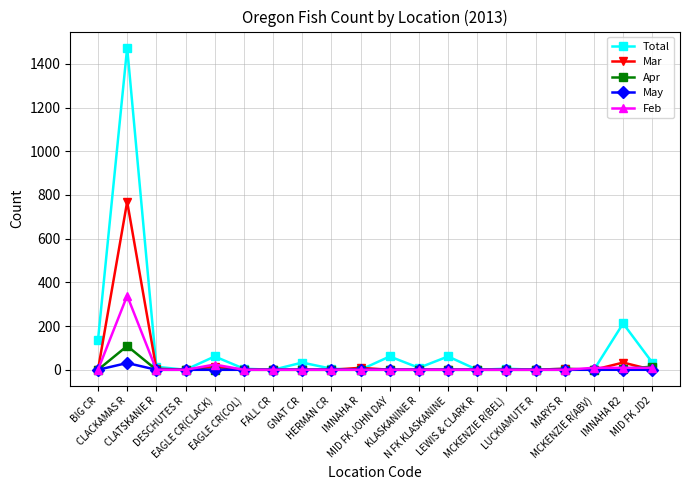

Rank the series by their maximum value, from lowest to highest.

May, Apr, Feb, Mar, Total